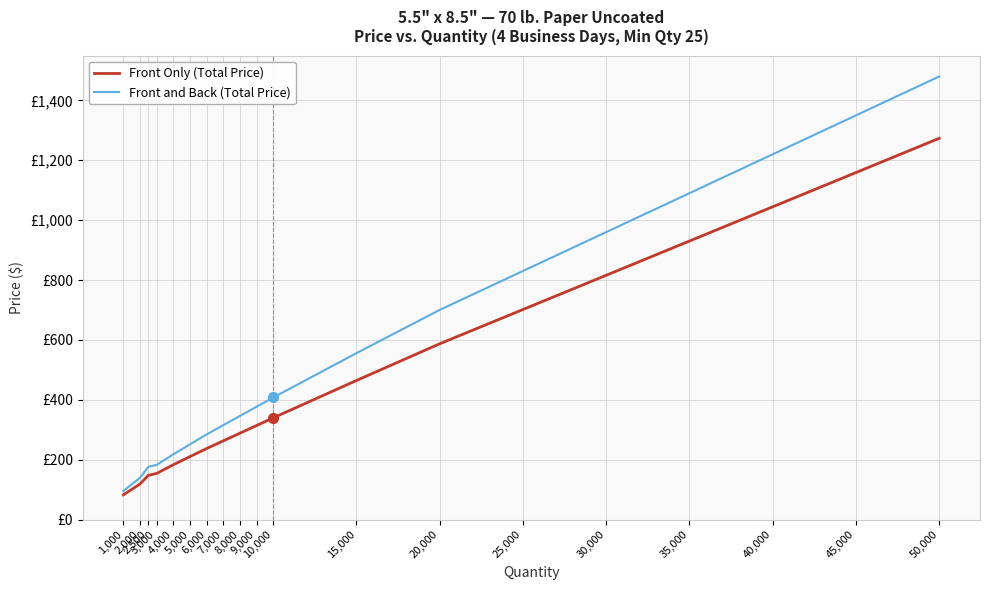

What are all the series names shown in the legend?

Front Only (Total Price), Front and Back (Total Price)